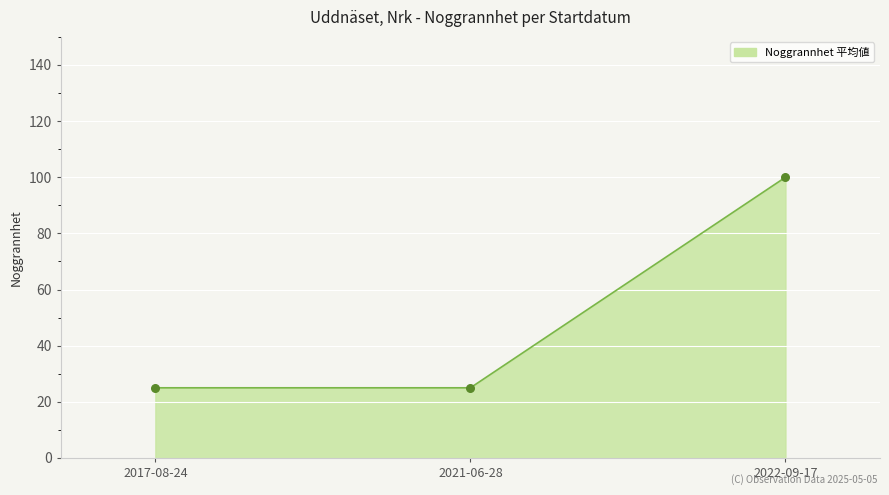

Which has a higher value, 2022-09-17 or 2017-08-24?

2022-09-17